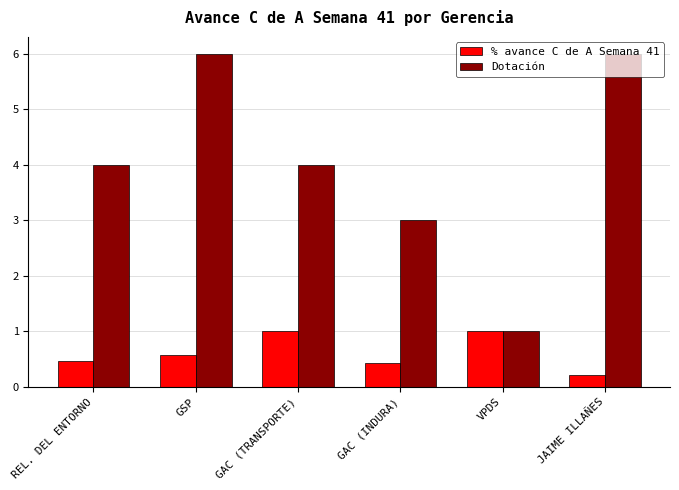

Reading left to right, what are all the values shown in this chart?

% avance C de A Semana 41: 0.5	0.6	1.0	0.4	1.0	0.2
Dotación: 4.0	6.0	4.0	3.0	1.0	6.0